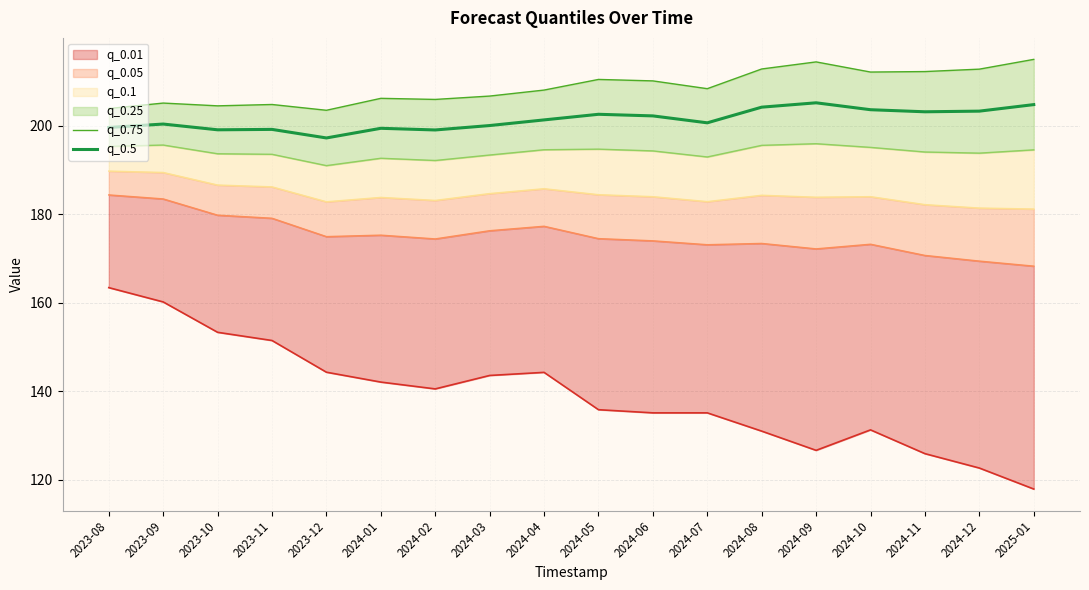

Is it true that q_0.5 equals 197.2 at 2023-12?

True